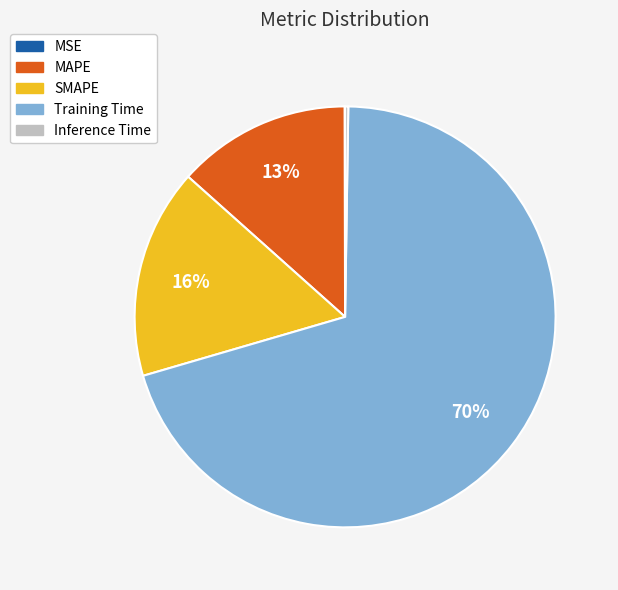

Which category has the biggest portion of the pie?

Training Time